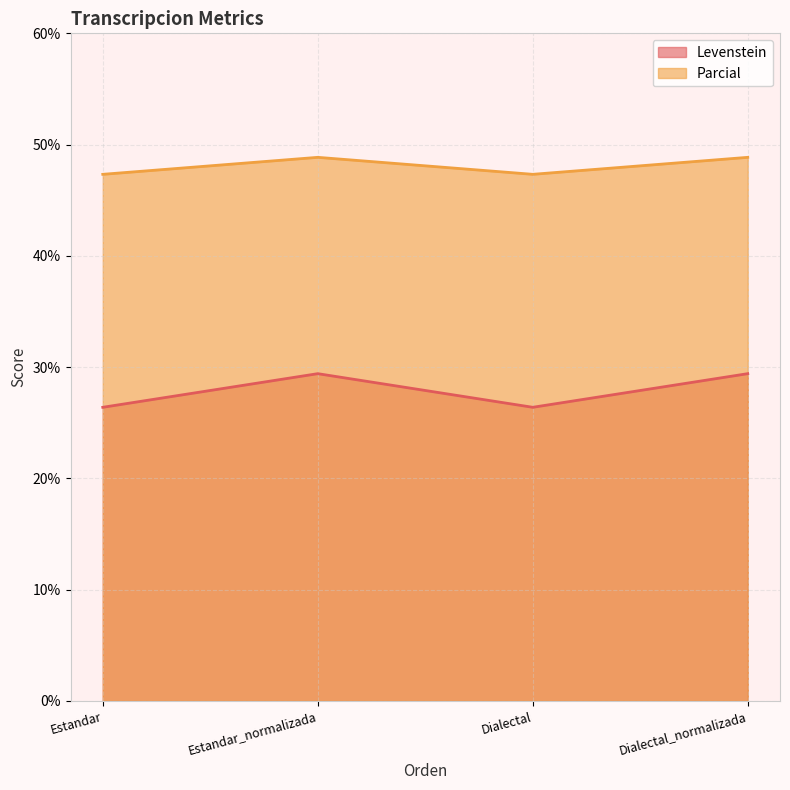

List the labels in order of Parcial value, smallest first.

Estandar, Dialectal, Estandar_normalizada, Dialectal_normalizada